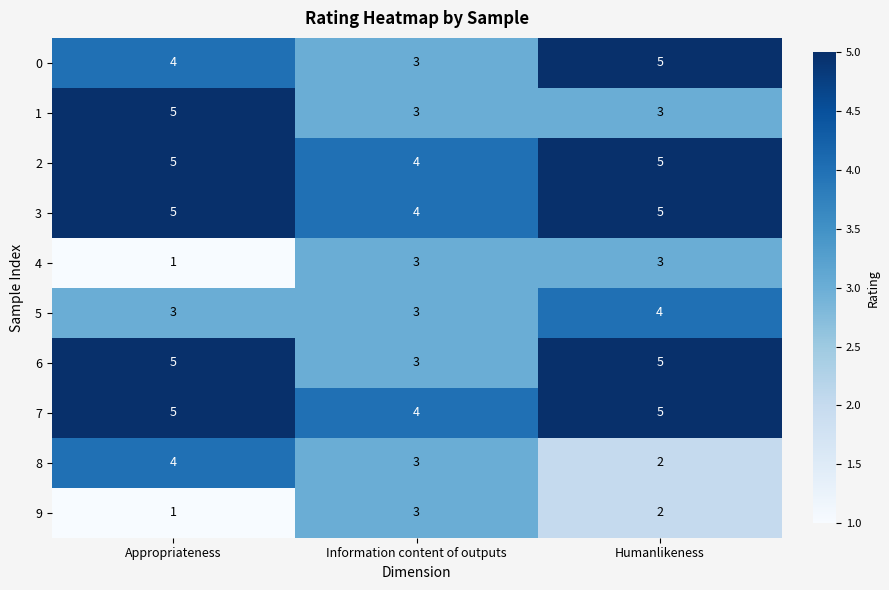

Reading right to left, list all the values displayed in this chart.

0: 5	3	4
1: 3	3	5
2: 5	4	5
3: 5	4	5
4: 3	3	1
5: 4	3	3
6: 5	3	5
7: 5	4	5
8: 2	3	4
9: 2	3	1